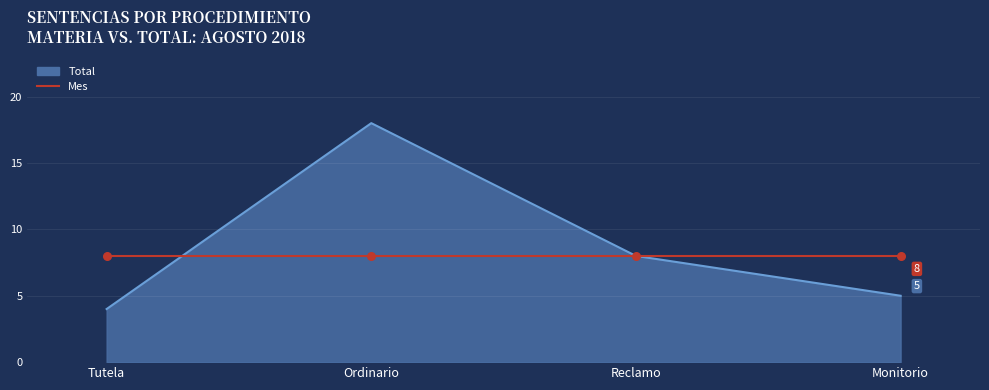

Which has a higher value, Monitorio or Ordinario?

Ordinario